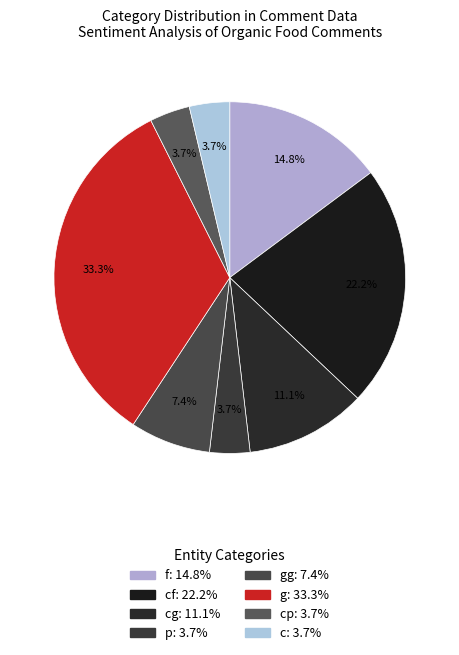

How many slices are in this pie chart?

8